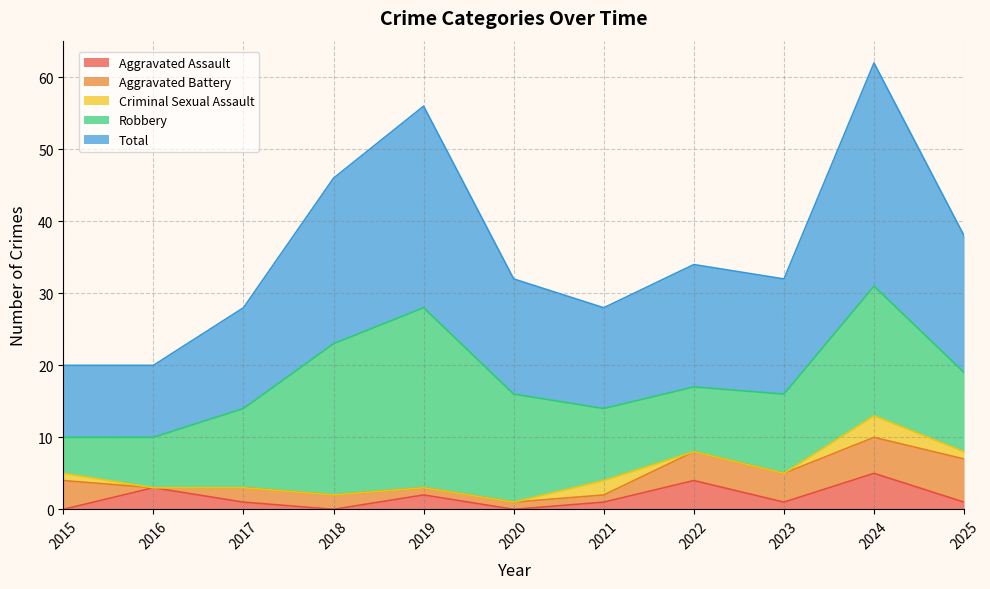

Which series has the largest total across all categories?

Total